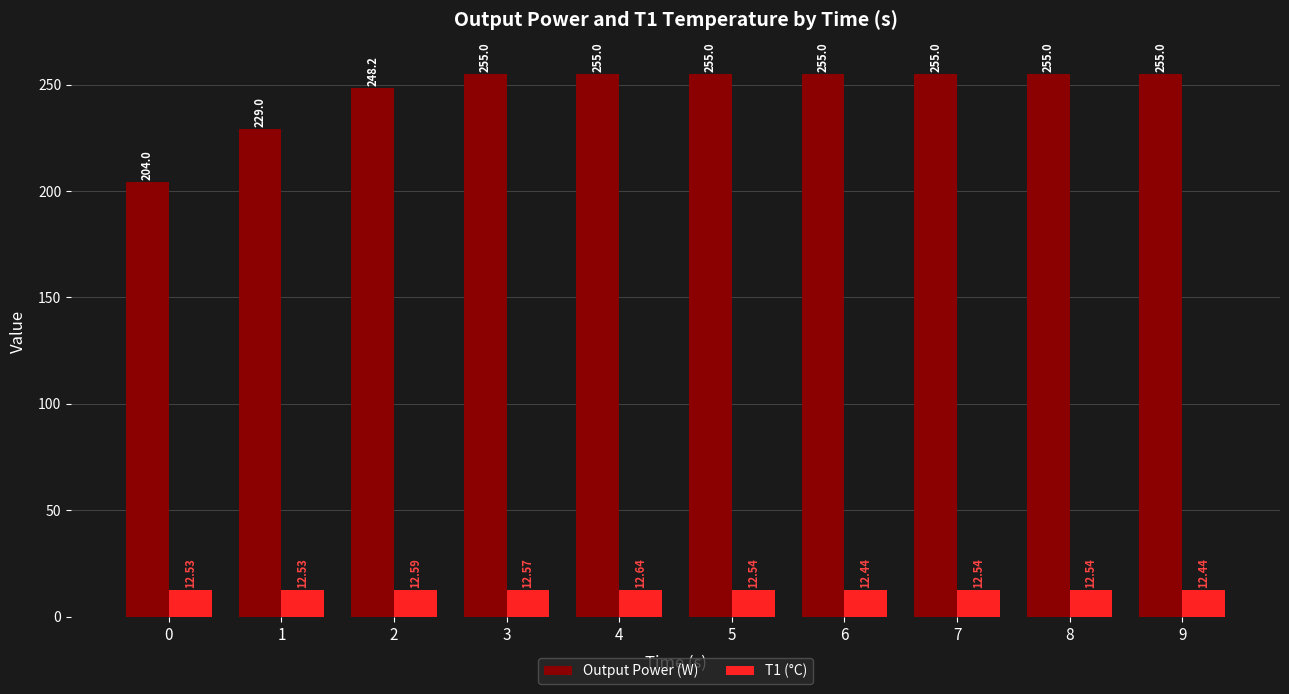

Rank the series at 8 from lowest to highest value.

T1 (°C), Output Power (W)